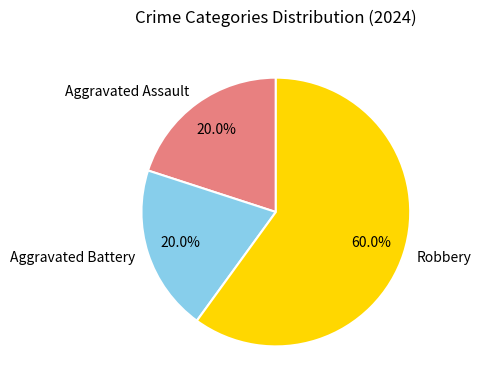

What is the largest slice in the pie chart?

Robbery